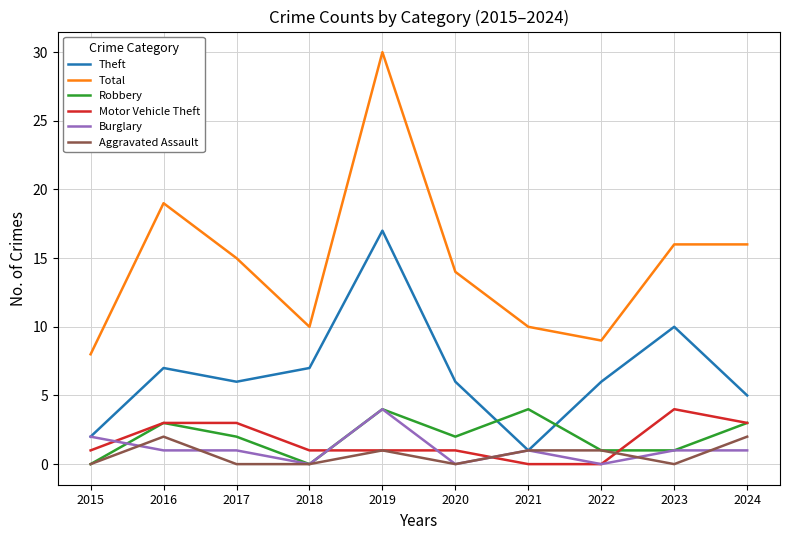

How many lines are shown in the chart?

6